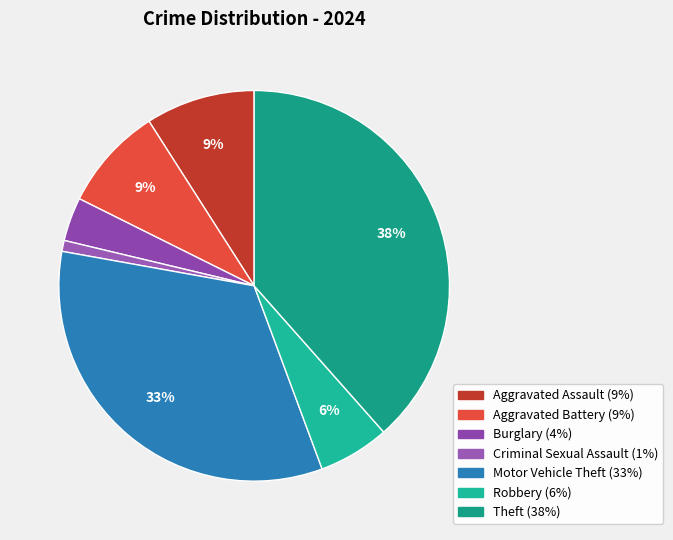

What percentage is the Robbery slice, to the nearest percent?

6%